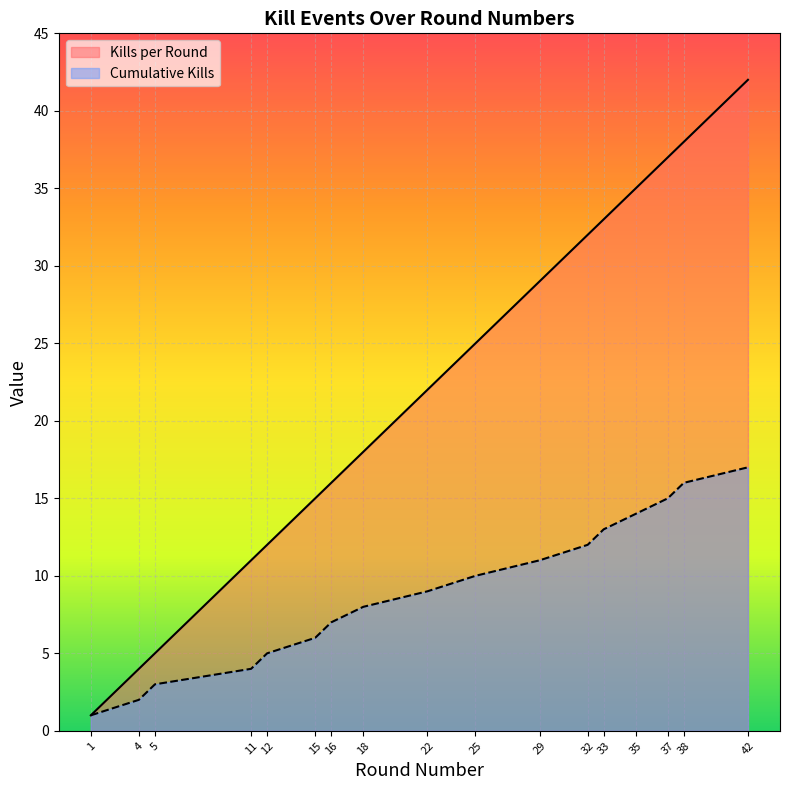

What is the difference between the Cumulative Kills values at 35 and 22?

5